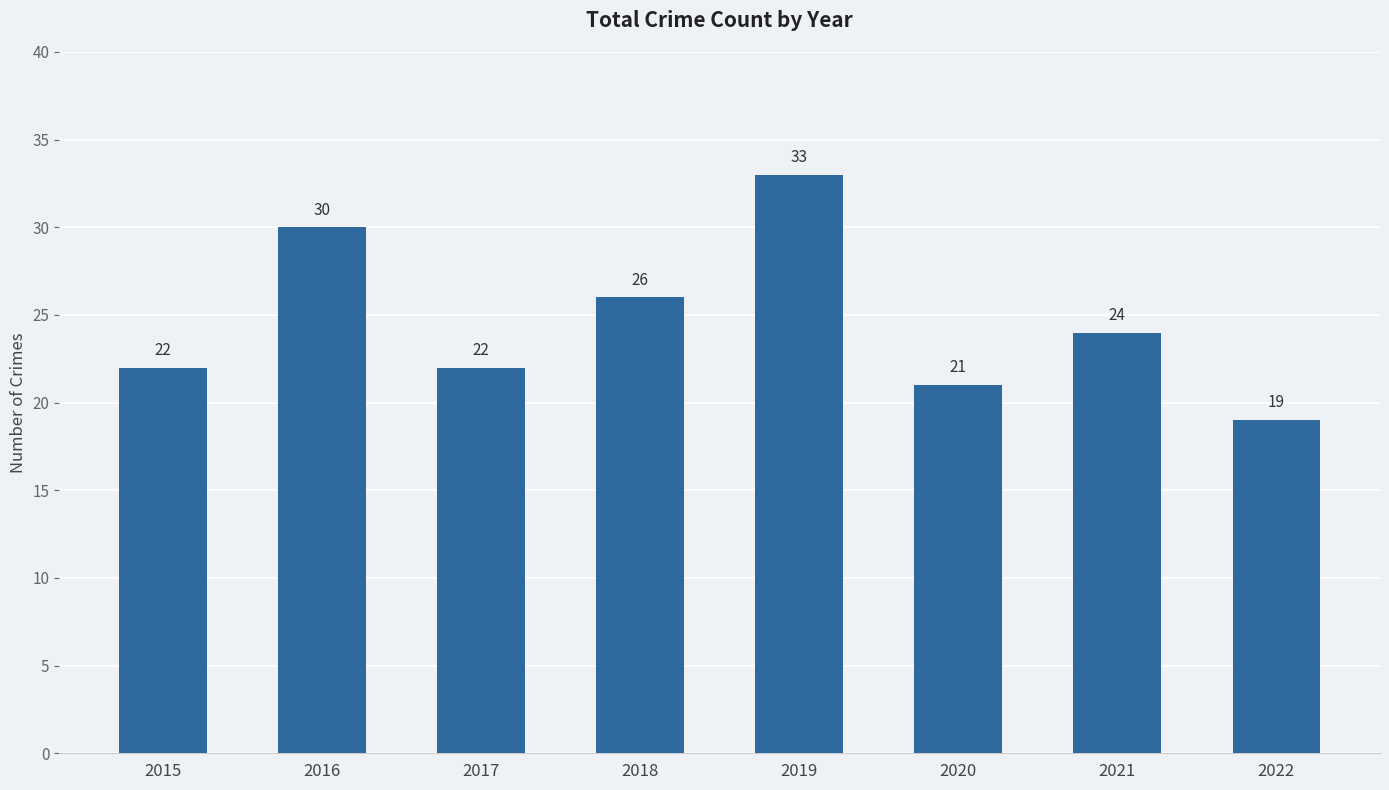

What is the value of the 5th bar from the left?

33